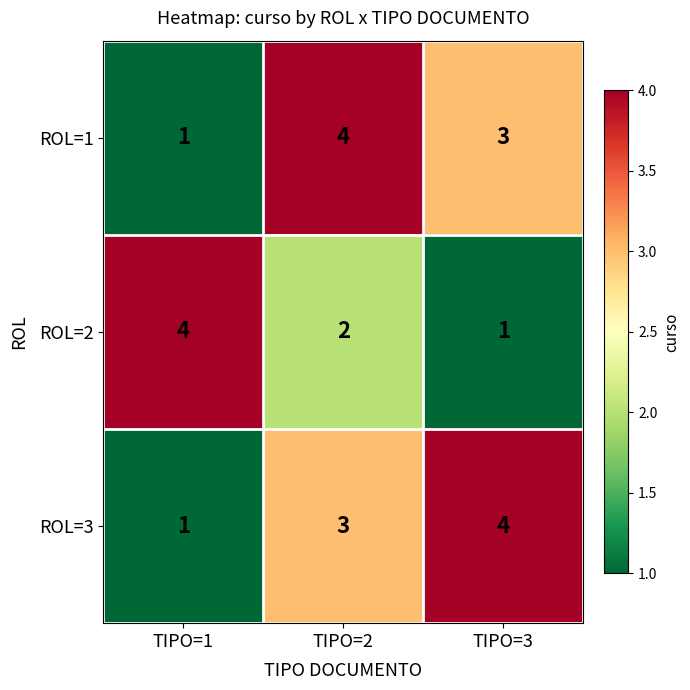

How many ROL=3 values are between 1 and 4?

3